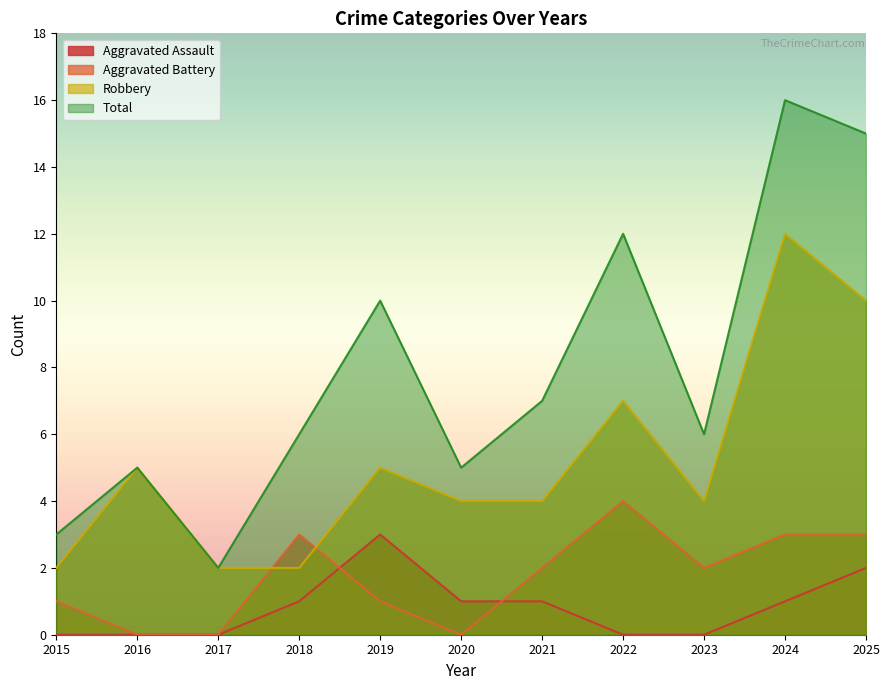

What is the value of the Aggravated Battery point at the 11th from the left?

3